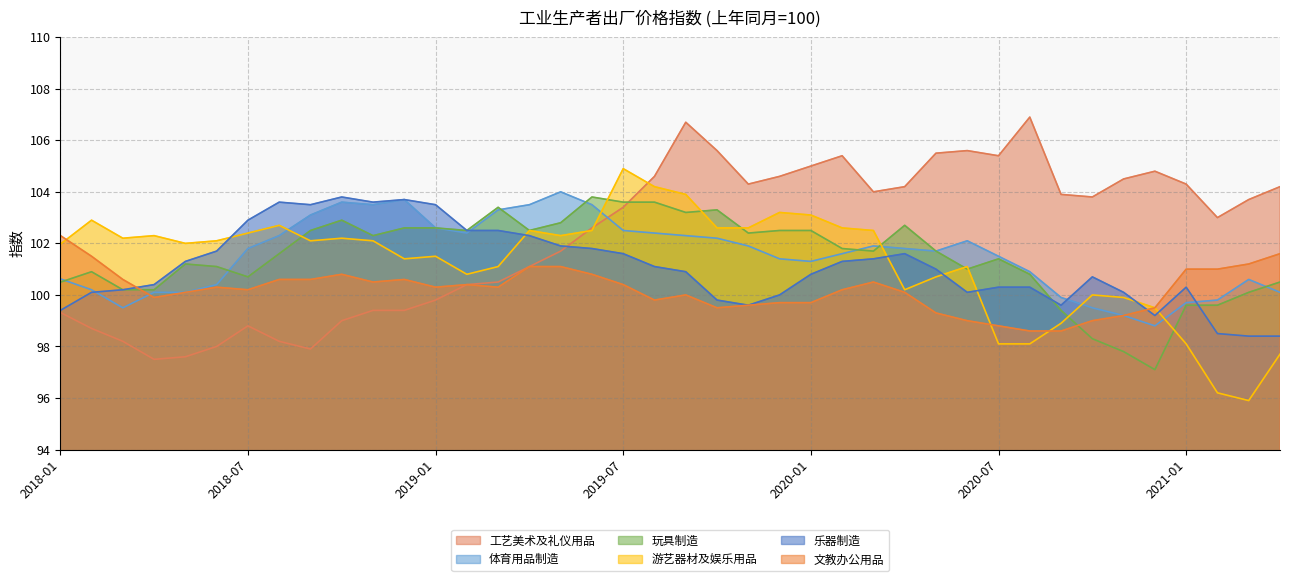

Does the chart display data point markers on the line(s)?

No